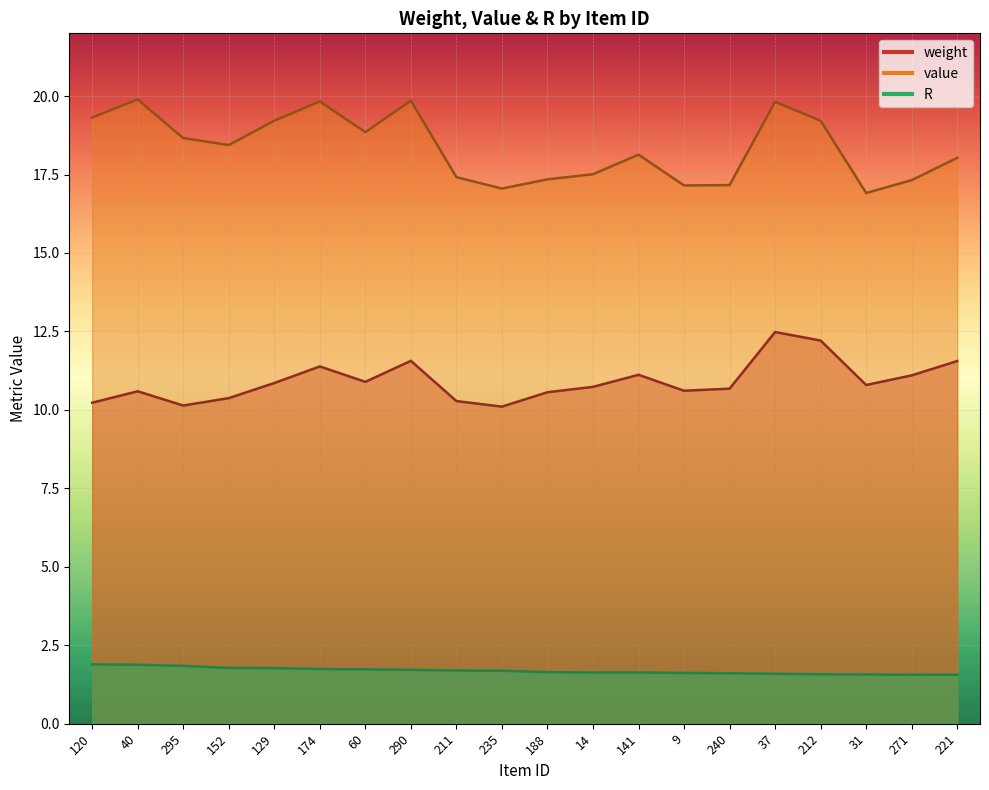

What is the label of the 18th point from the left?

31